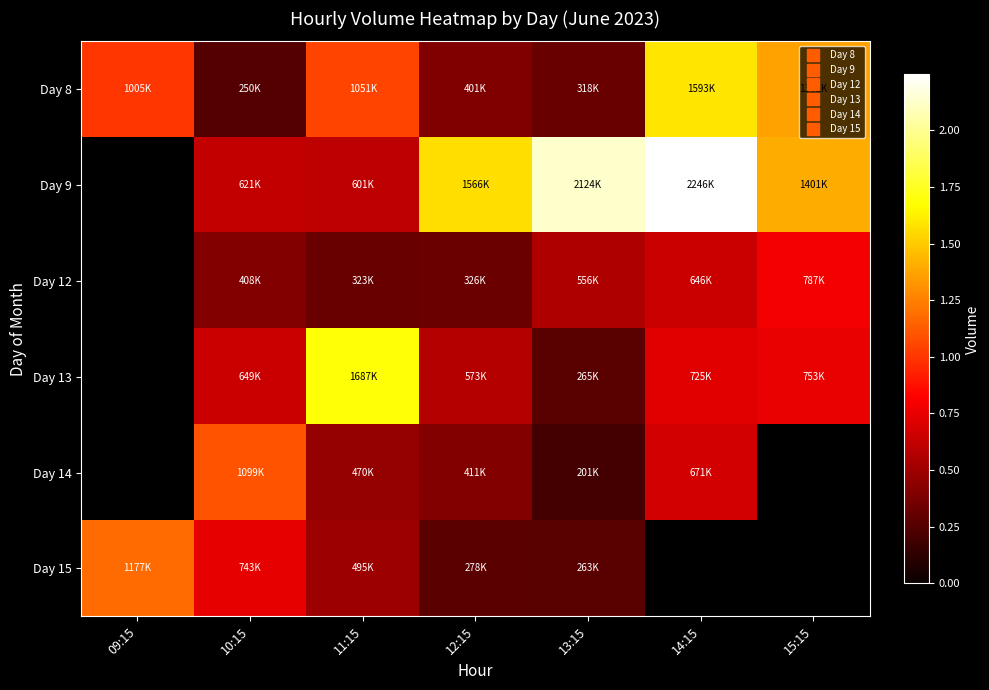

The value of Day 8 at 13:15 is 434972.8. True or false?

False